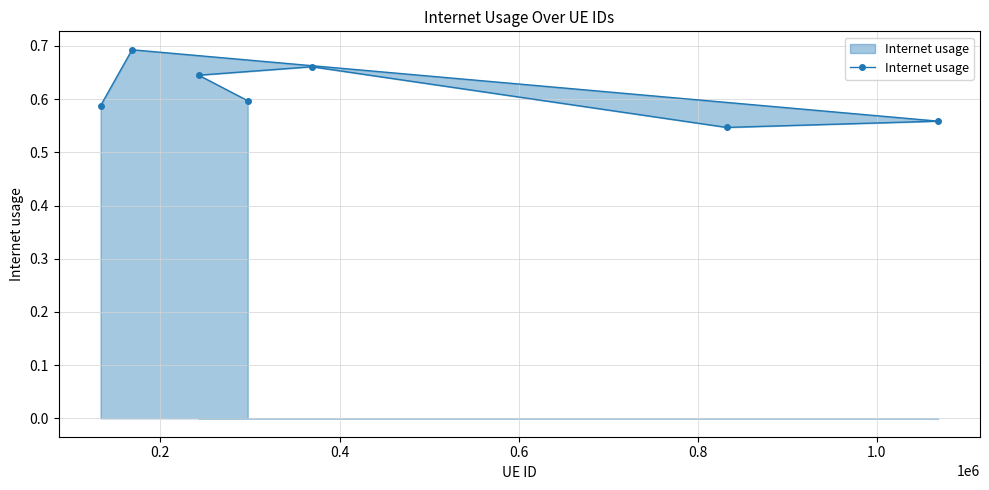

How many values are between 0 and 1?

7